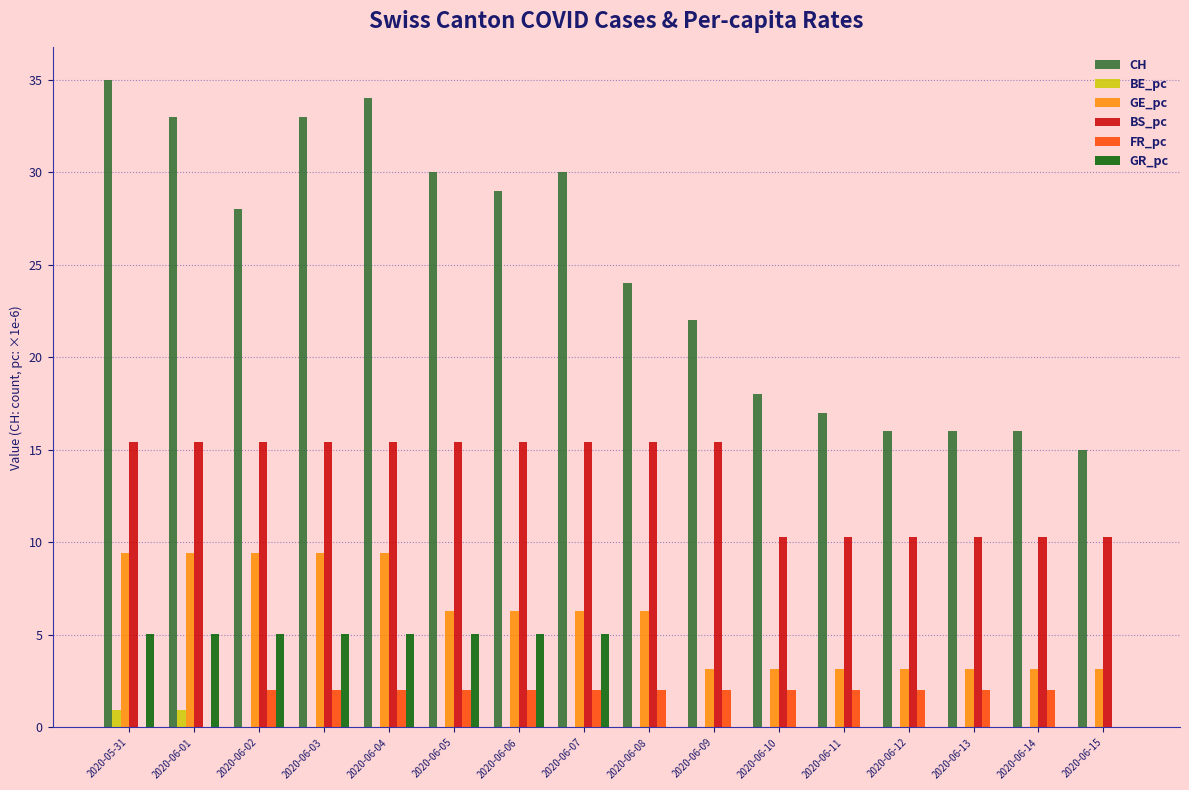

Which series has the largest range (max minus min)?

CH